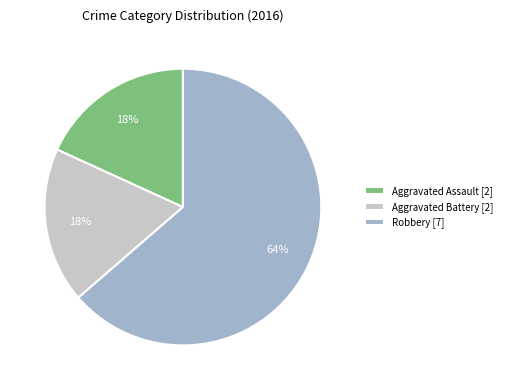

Does any single category account for the majority?

Yes